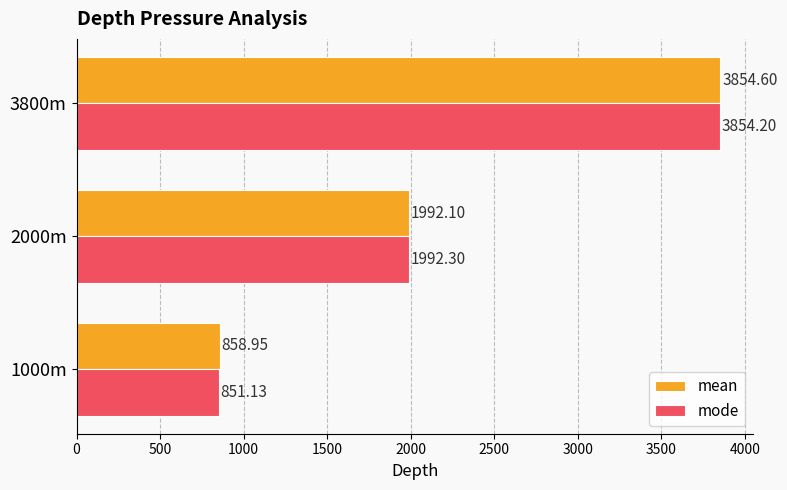

At which category is the sum across all series the highest?

3800m